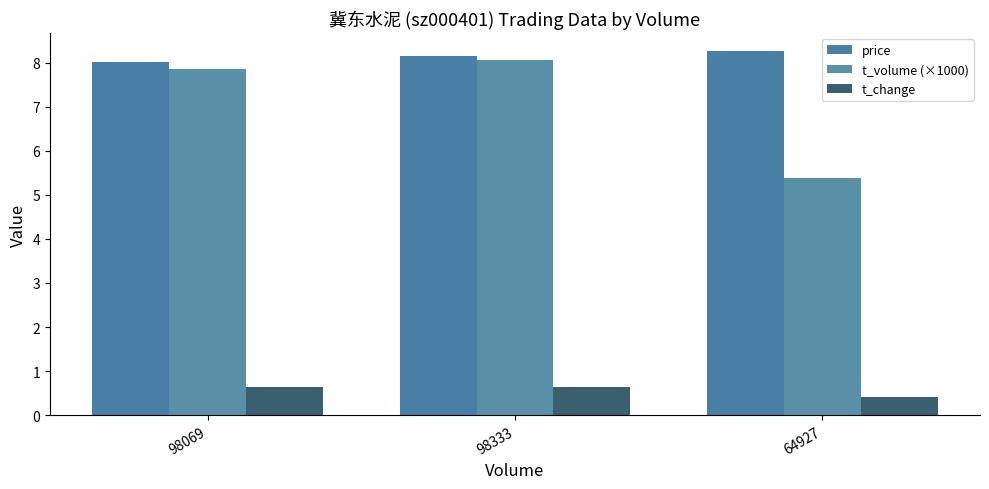

Which category has the highest value in the t_change series?

98333